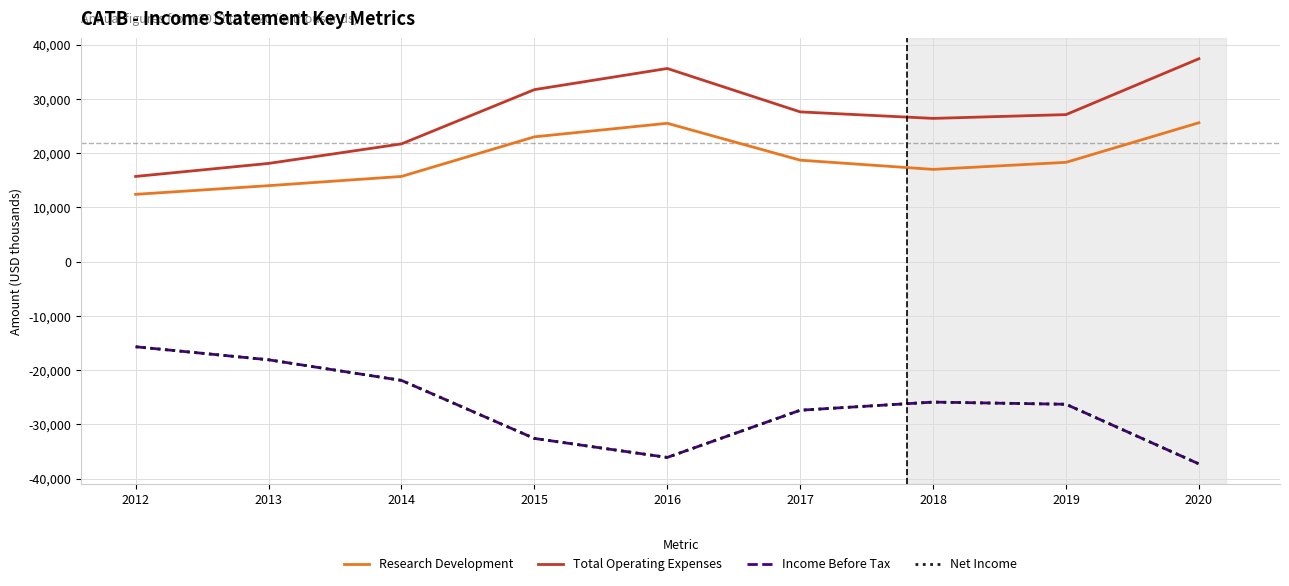

Does the chart display data point markers on the line(s)?

No